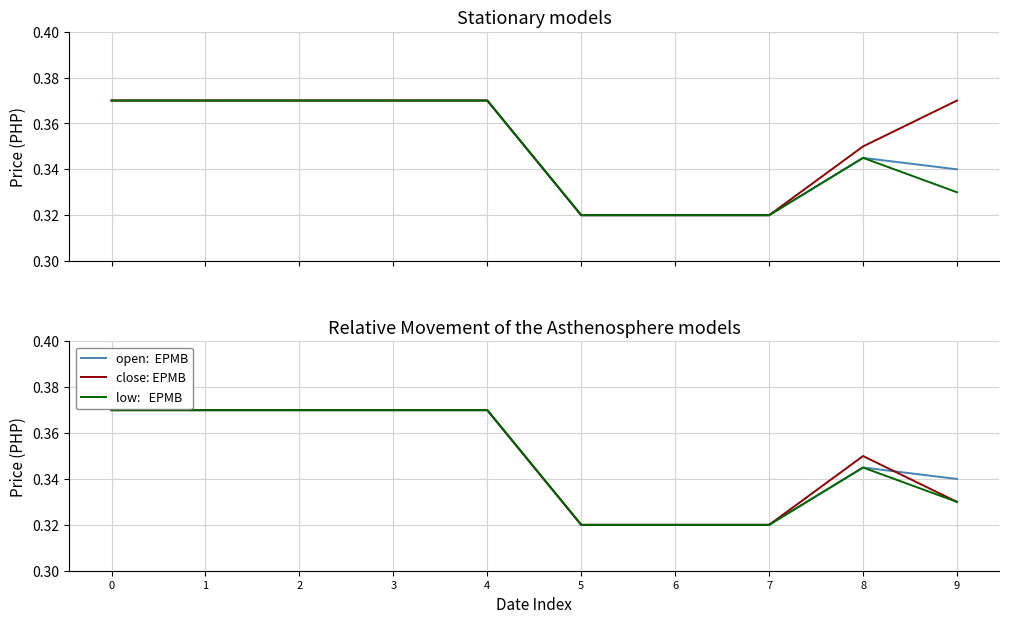

Between 8 and 9, which series saw the biggest shift?

high